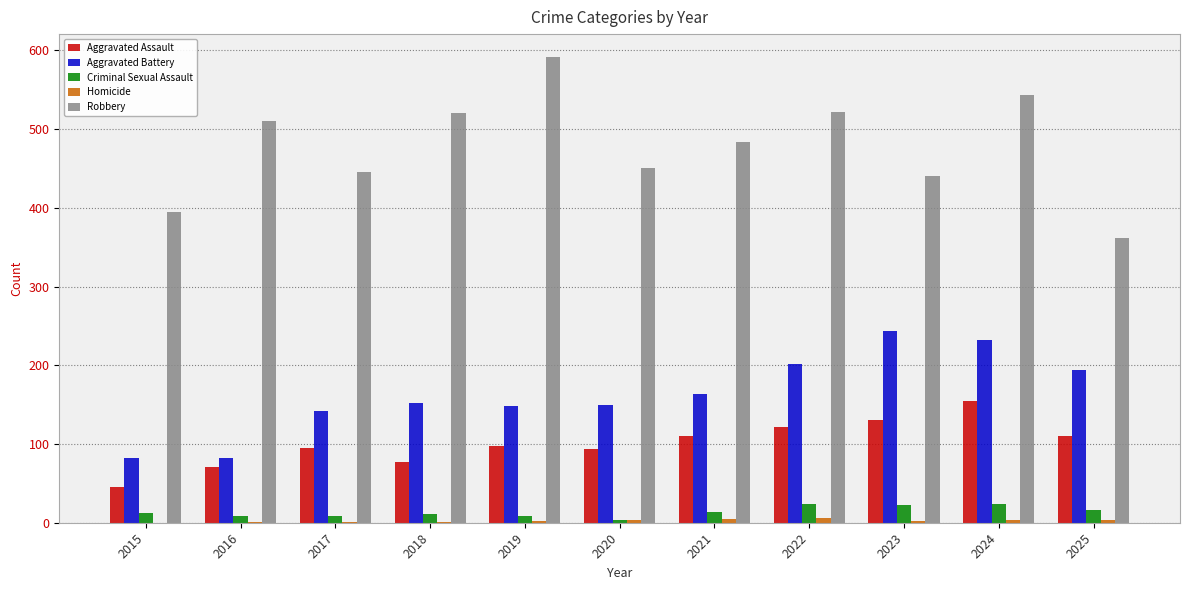

At which category is the sum across all series the highest?

2024